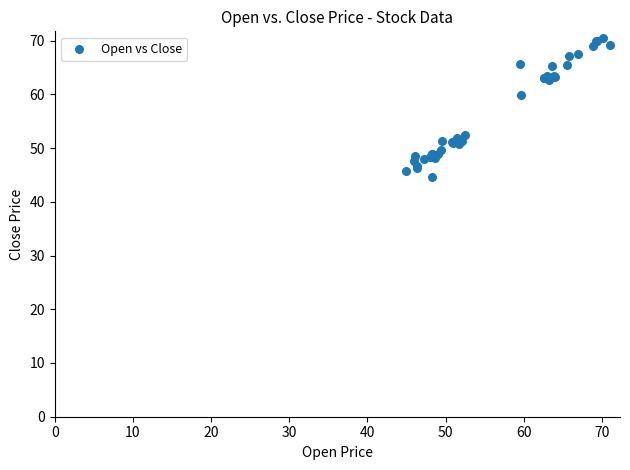

What Y value in the scatter plot is closest to 57?

59.9